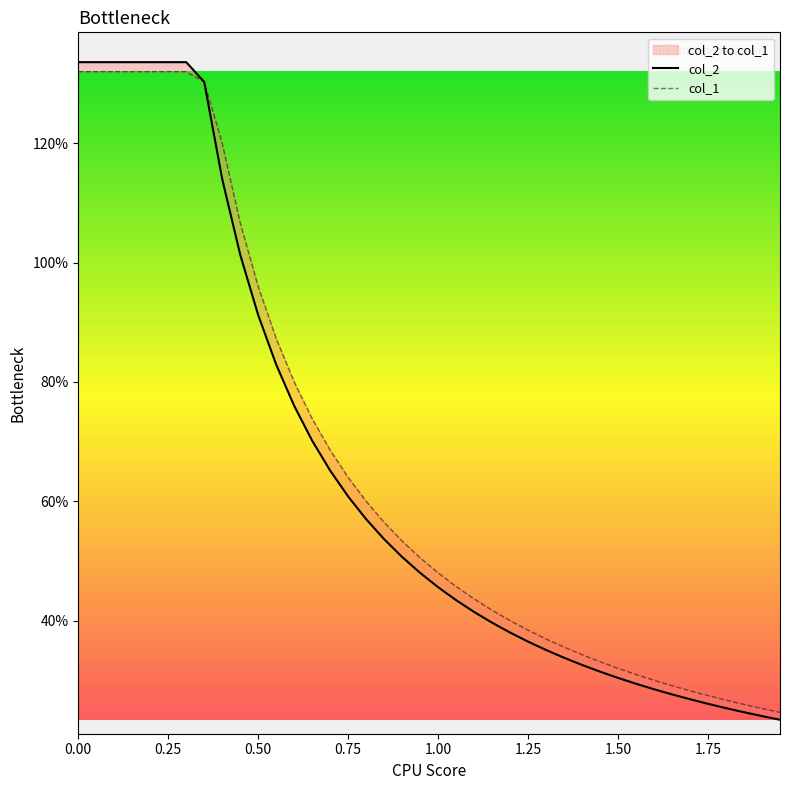

How many lines are shown in the chart?

2